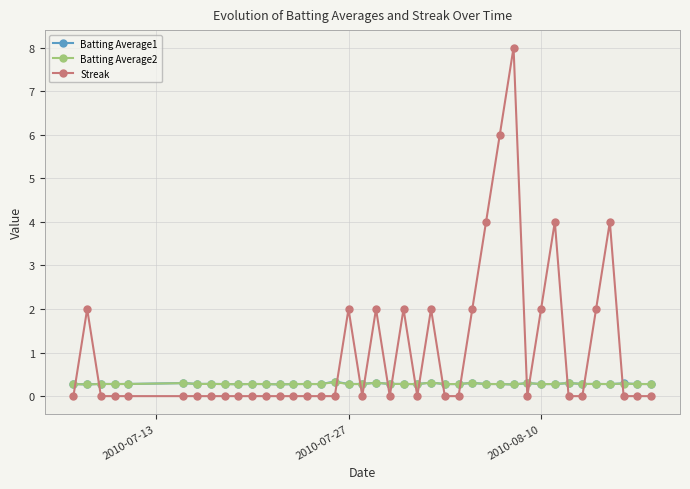

What is the lowest value of the Batting Average1 series?

0.3